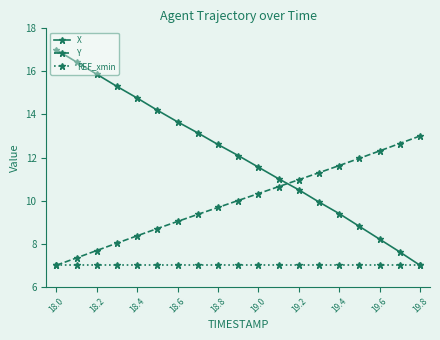

True or false: Y and X cross at least once.

True